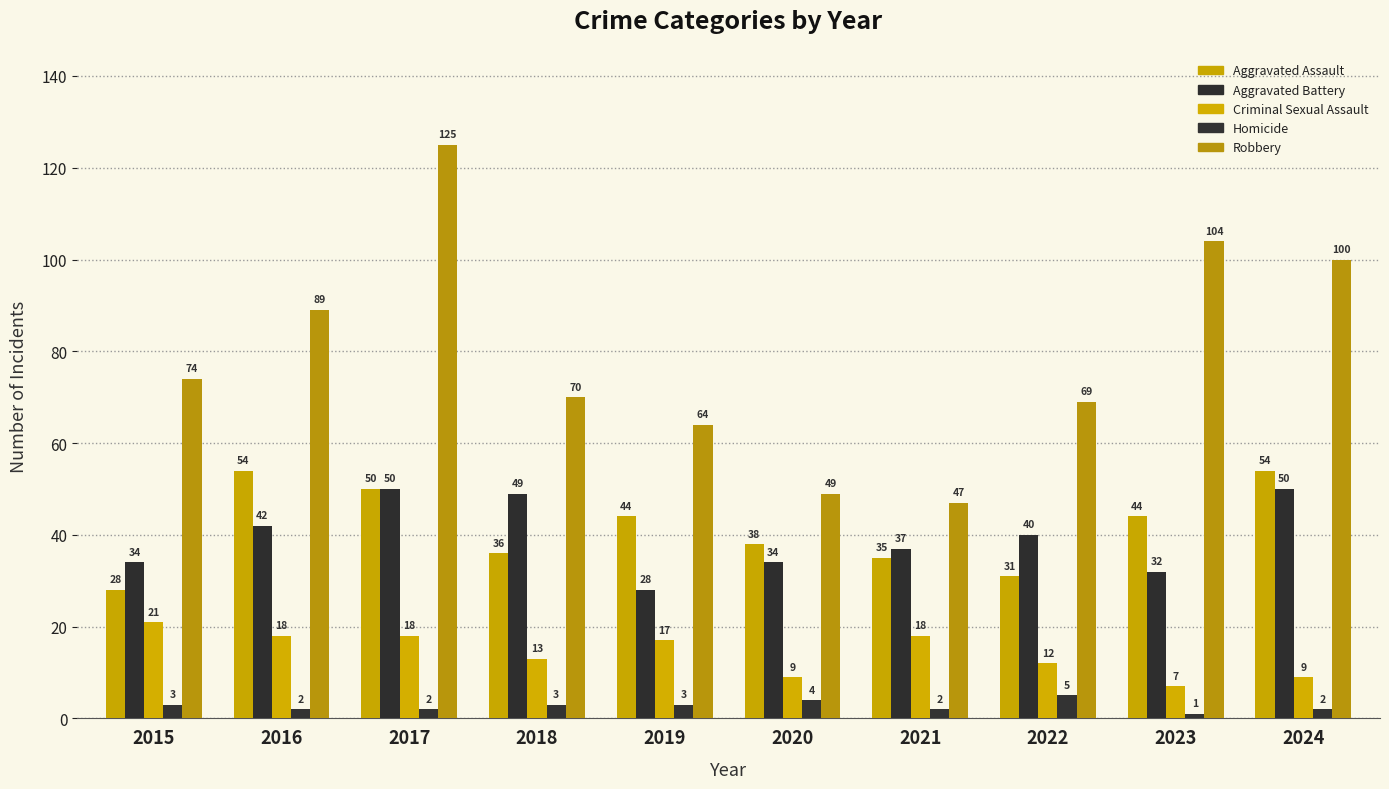

How many data points in Aggravated Assault are less than 44?

5